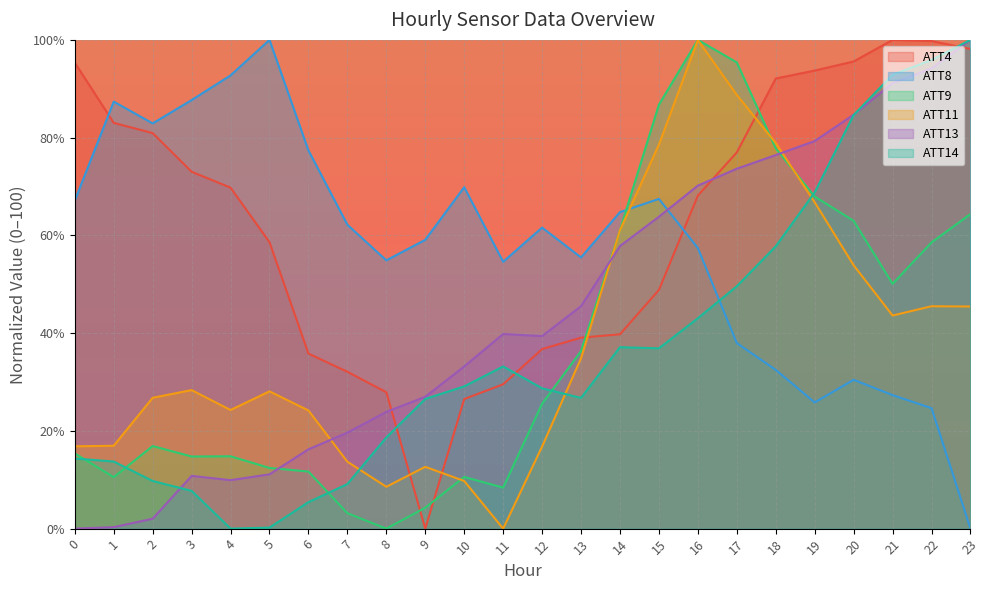

Where is ATT9 nearest to the value 50?

21